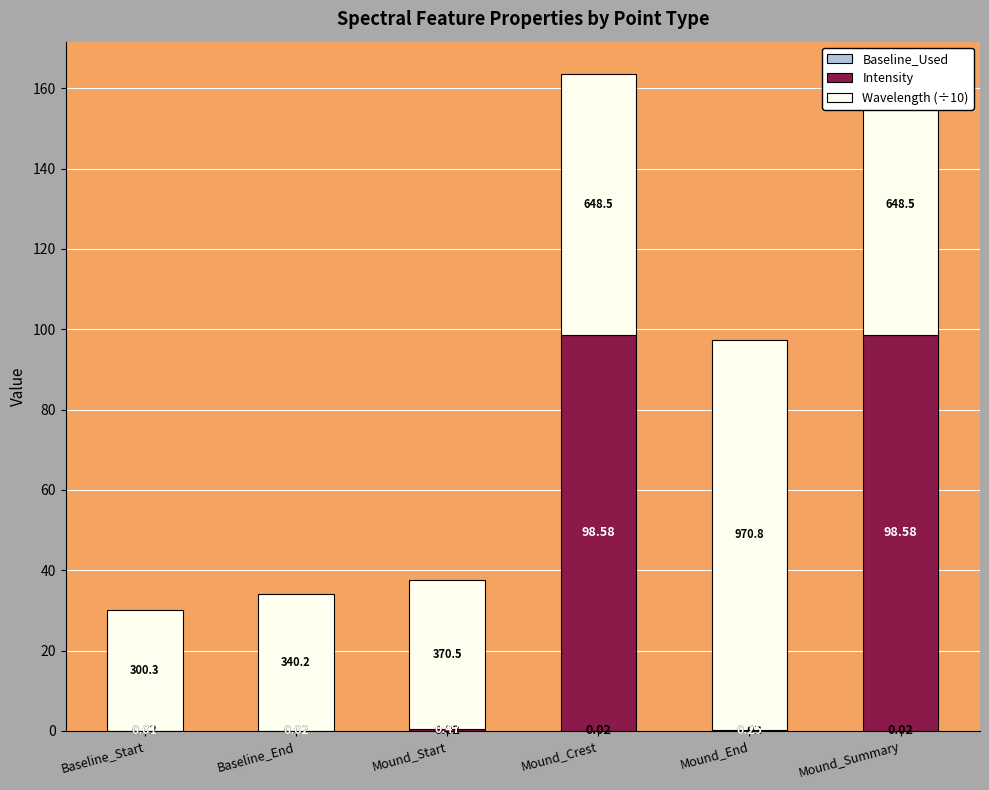

What is the total value across all series at Mound_End?

97.3